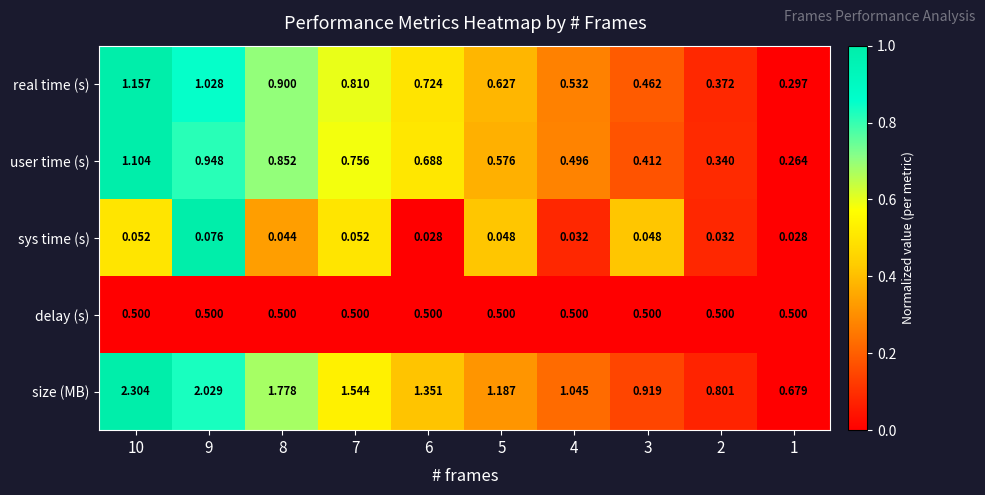

Which series changed the most between 3 and 2?

size (MB)